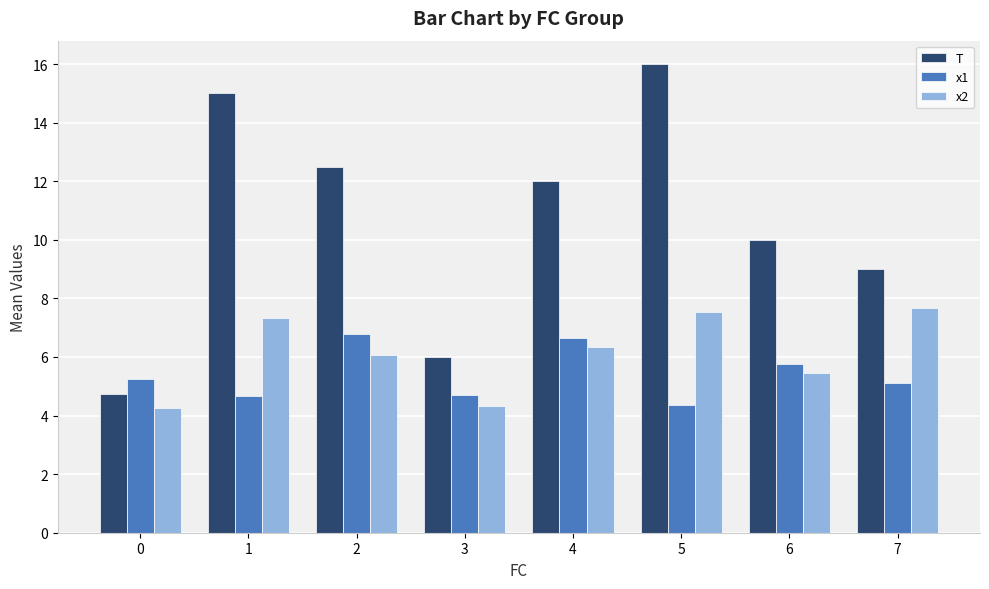

What is the total value across all series at 2?

25.3